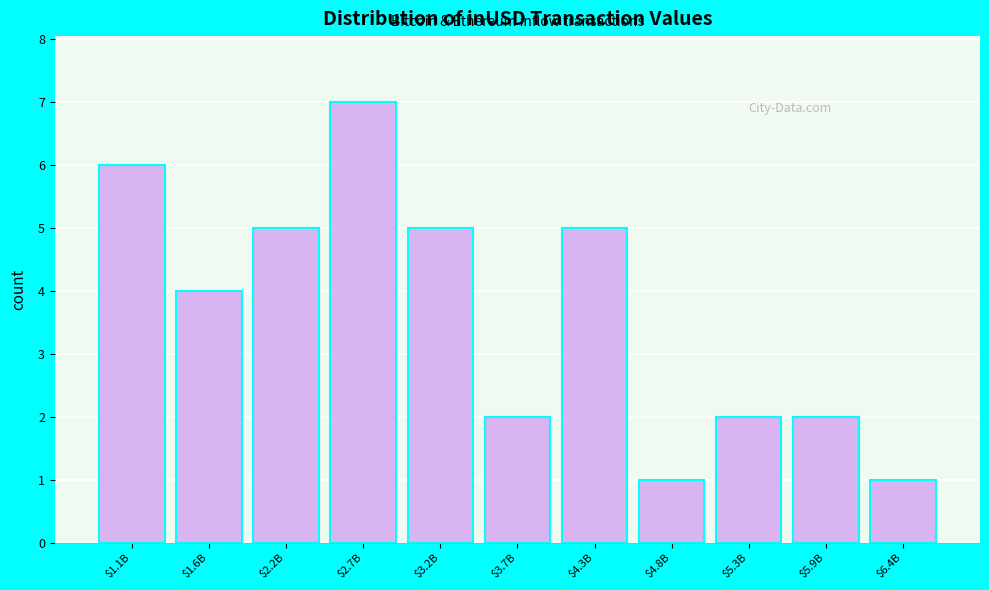

Is it true that the value at $2.2B is 2?

False